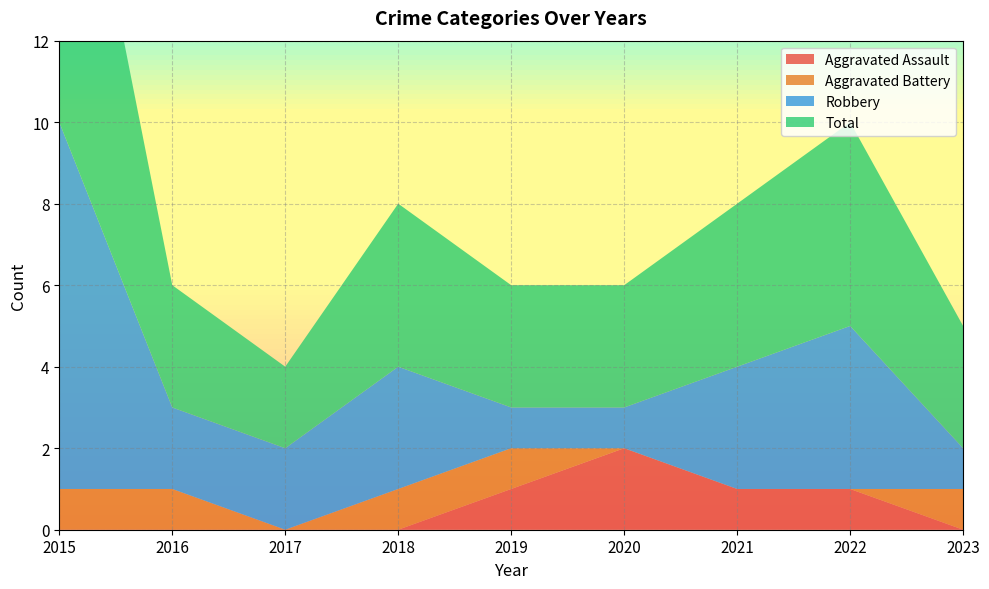

Reading right to left, list all the values displayed in this chart.

Aggravated Assault: 2023=0	2022=1	2021=1	2020=2	2019=1	2018=0	2017=0	2016=0	2015=0
Aggravated Battery: 2023=1	2022=0	2021=0	2020=0	2019=1	2018=1	2017=0	2016=1	2015=1
Robbery: 2023=1	2022=4	2021=3	2020=1	2019=1	2018=3	2017=2	2016=2	2015=9
Total: 2023=3	2022=5	2021=4	2020=3	2019=3	2018=4	2017=2	2016=3	2015=10